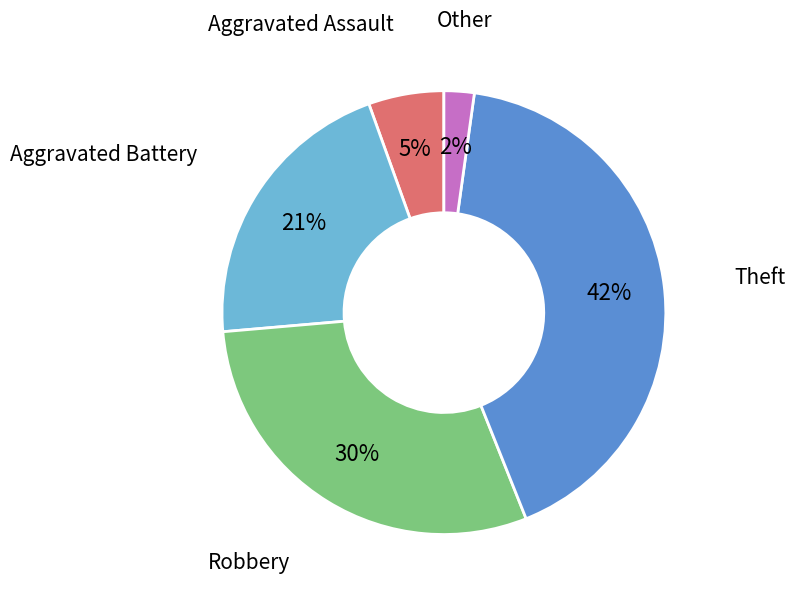

To the nearest percent, what is the difference between the largest and smallest slice percentages?

40%